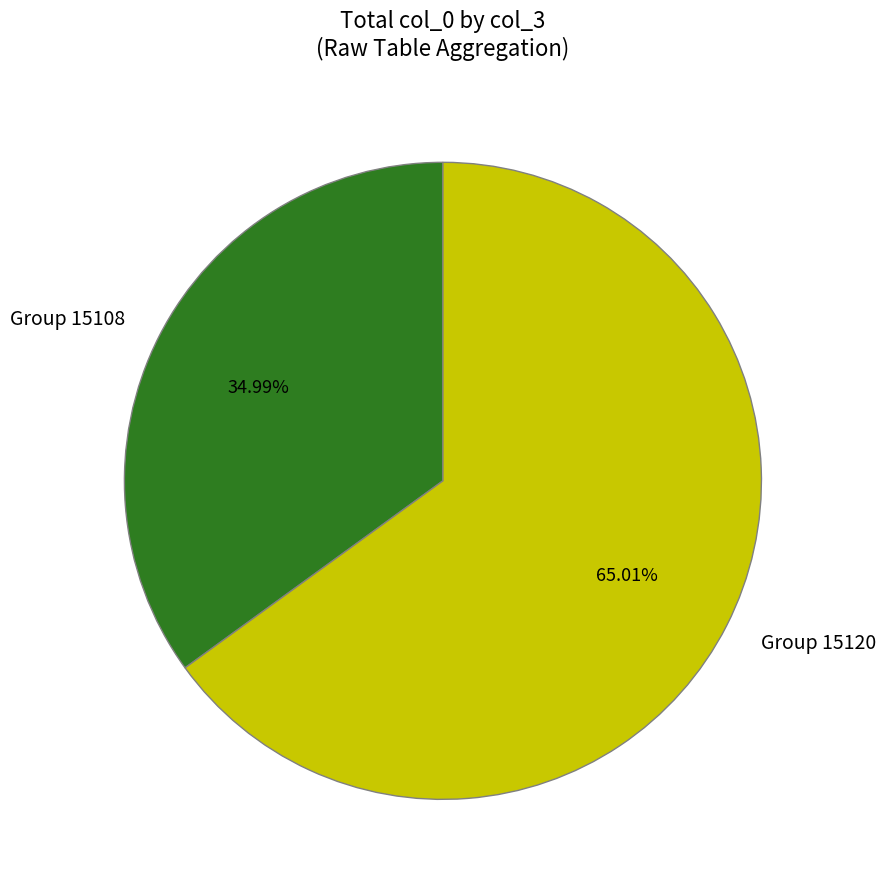

Between Group 15120 and Group 15108, which is larger?

Group 15120